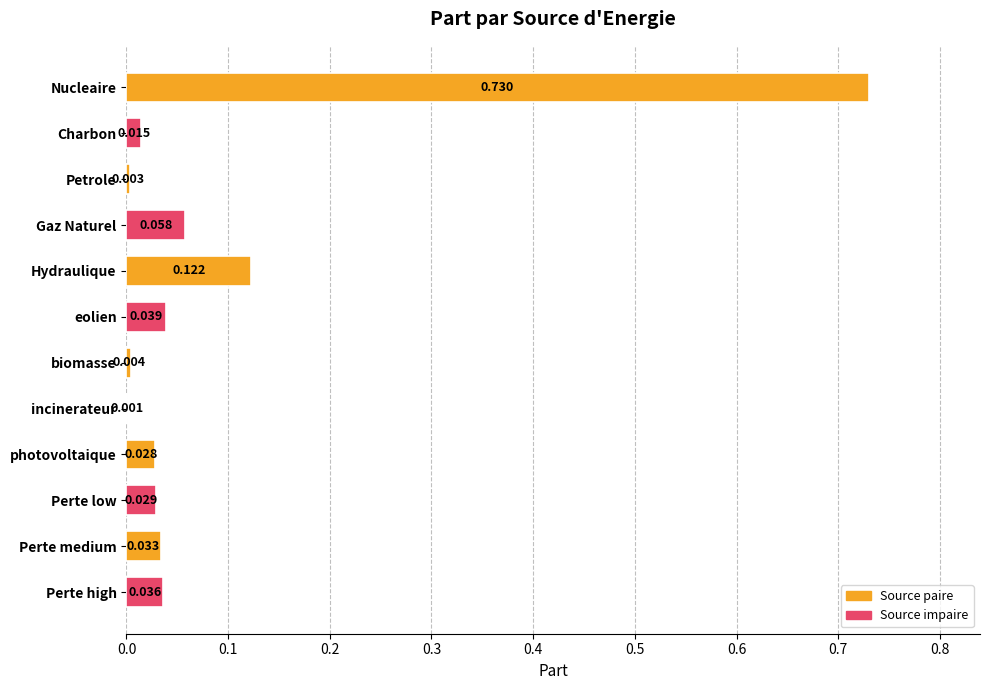

Which has a higher value, Petrole or eolien?

eolien